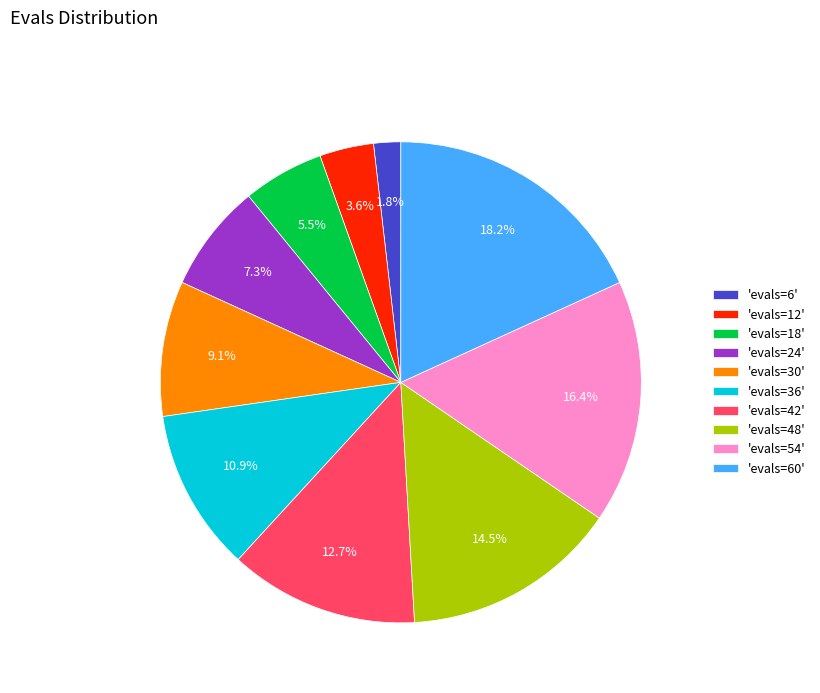

Count the number of slices in the pie.

10